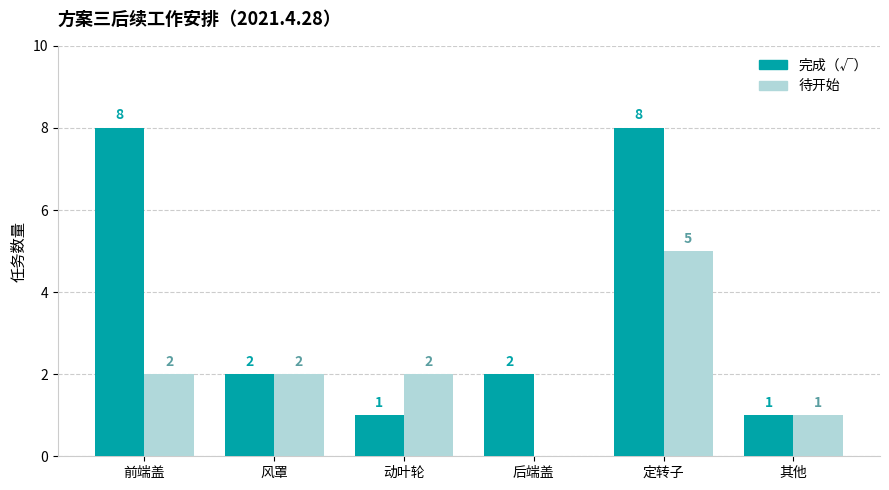

Reading left to right, what are all the values shown in this chart?

完成（√）: 8	2	1	2	8	1
待开始: 2	2	2	0	5	1